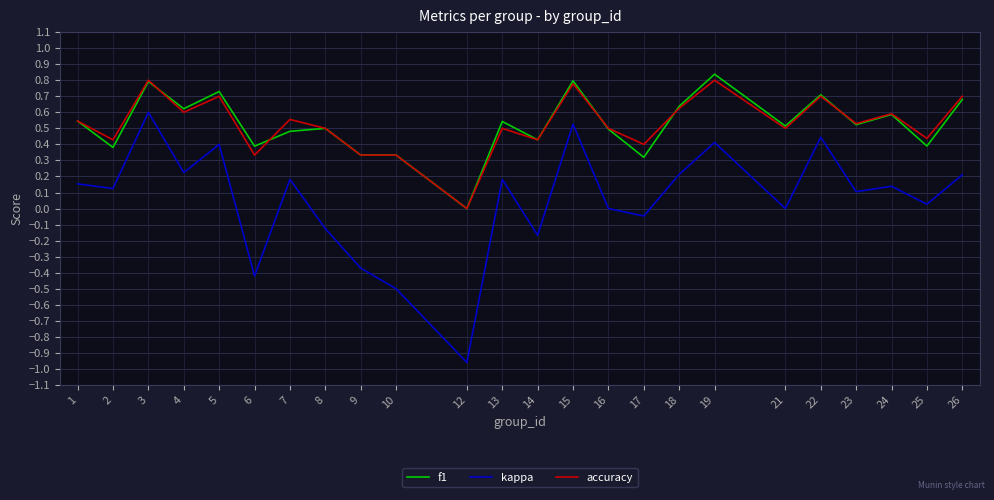

Is it true that f1 equals 0.3 at 8?

False